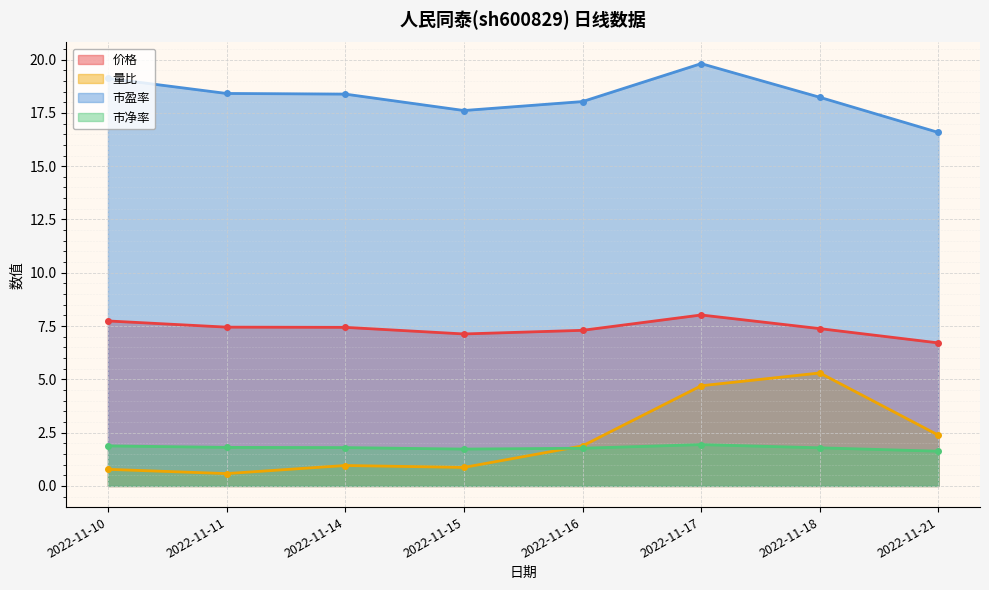

At which category does 市净率 reach its first local peak?

2022-11-17